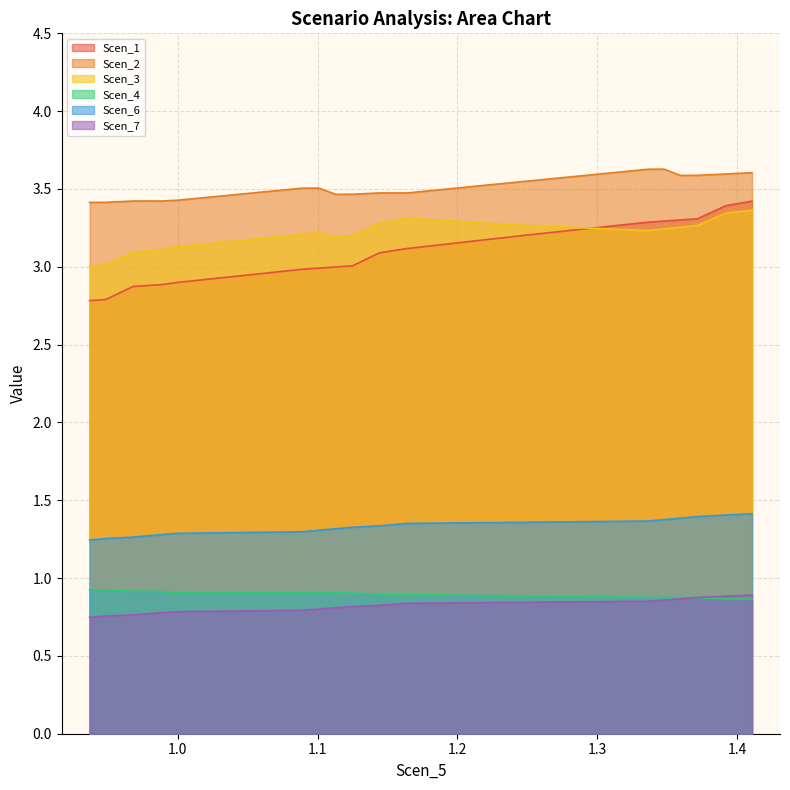

True or false: Scen_1 and Scen_4 intersect in this chart.

False